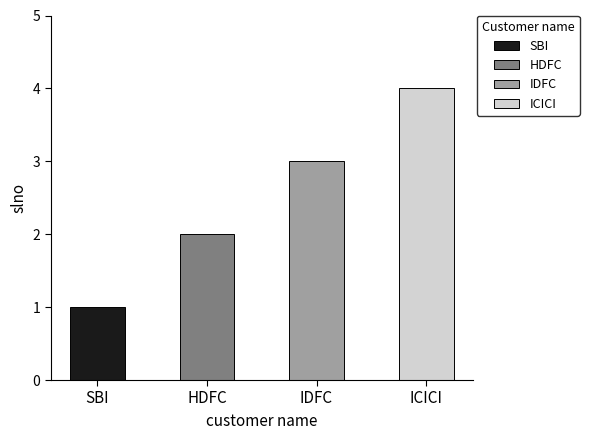

What is the change in value from SBI to ICICI?

+3